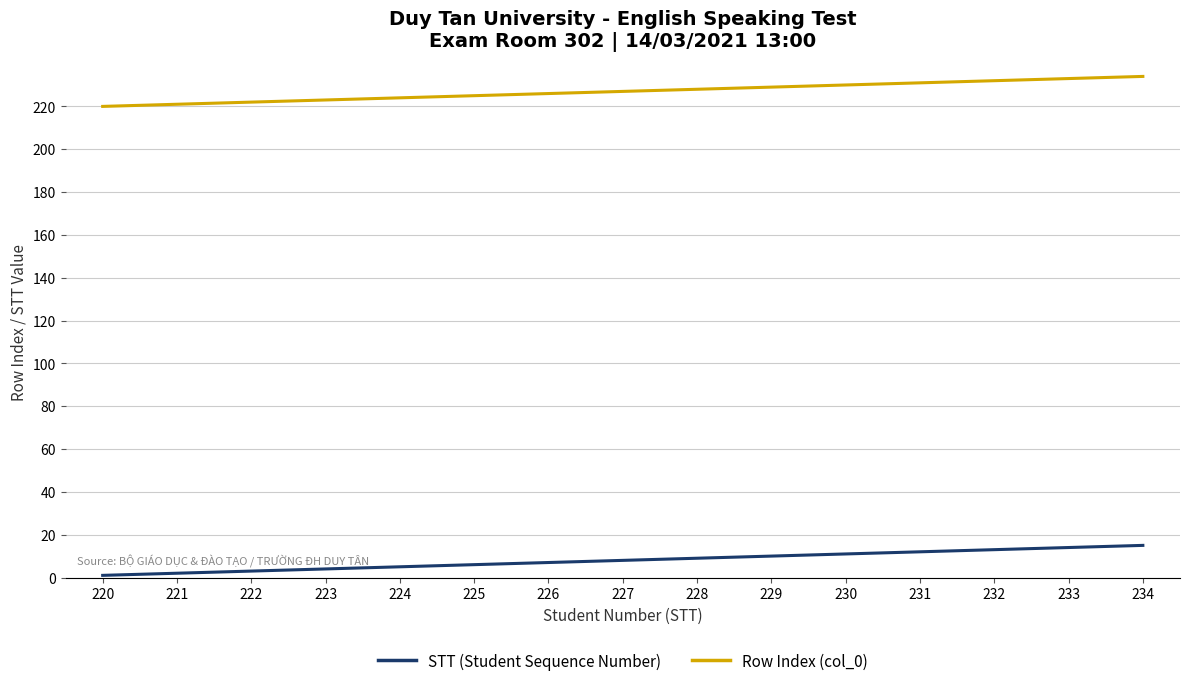

True or false: Row Index (col_0) and STT (Student Sequence Number) intersect in this chart.

False